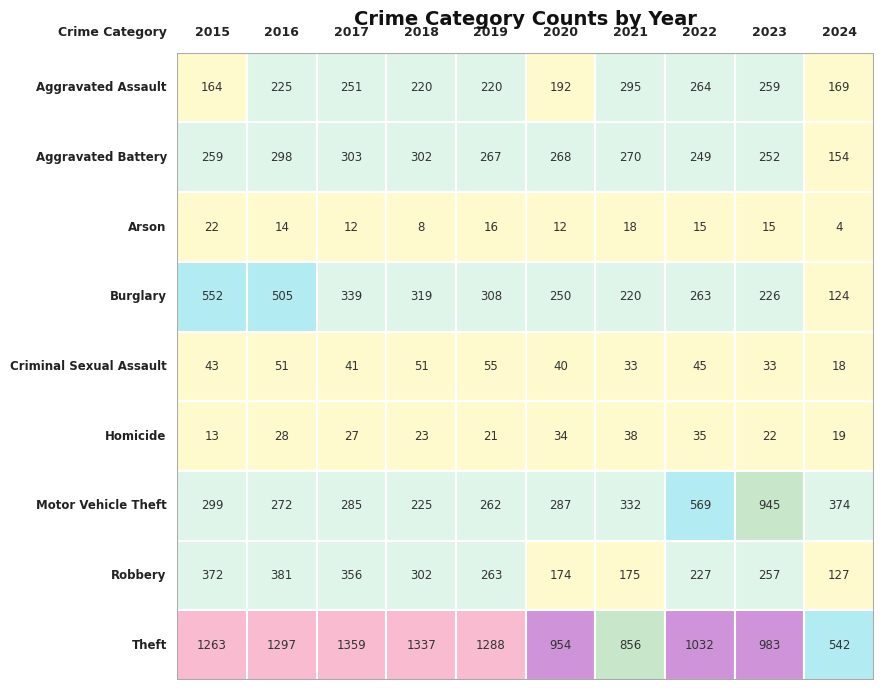

Reading left to right, list all the values displayed in this chart.

Aggravated Assault: 164	225	251	220	220	192	295	264	259	169
Aggravated Battery: 259	298	303	302	267	268	270	249	252	154
Arson: 22	14	12	8	16	12	18	15	15	4
Burglary: 552	505	339	319	308	250	220	263	226	124
Criminal Sexual Assault: 43	51	41	51	55	40	33	45	33	18
Homicide: 13	28	27	23	21	34	38	35	22	19
Motor Vehicle Theft: 299	272	285	225	262	287	332	569	945	374
Robbery: 372	381	356	302	263	174	175	227	257	127
Theft: 1263	1297	1359	1337	1288	954	856	1032	983	542